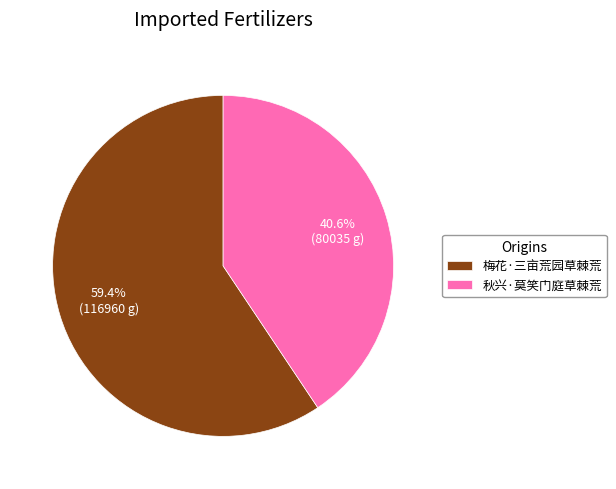

How much of the chart is everything except 梅花·三亩荒园草棘荒?

40.6%